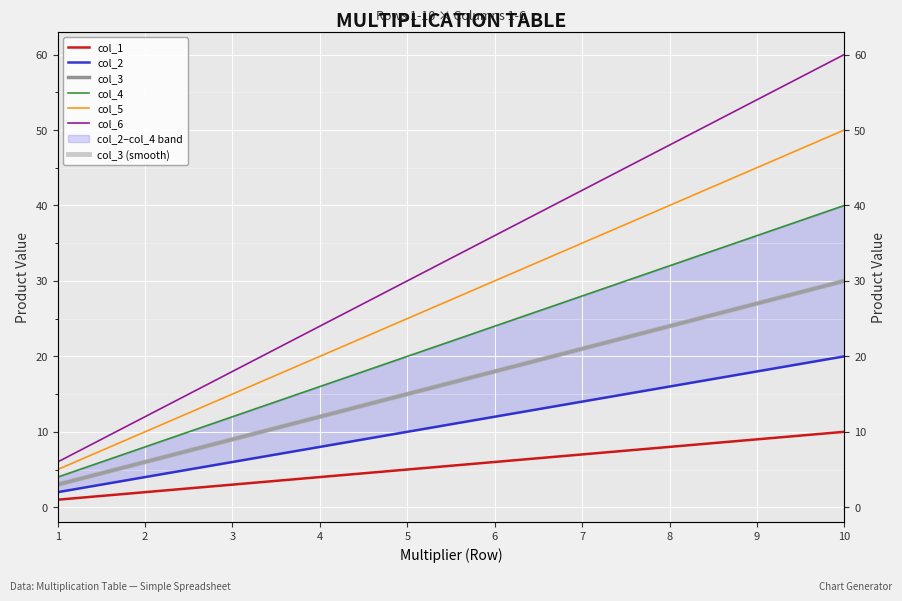

How many col_1 values are between 3 and 8?

6